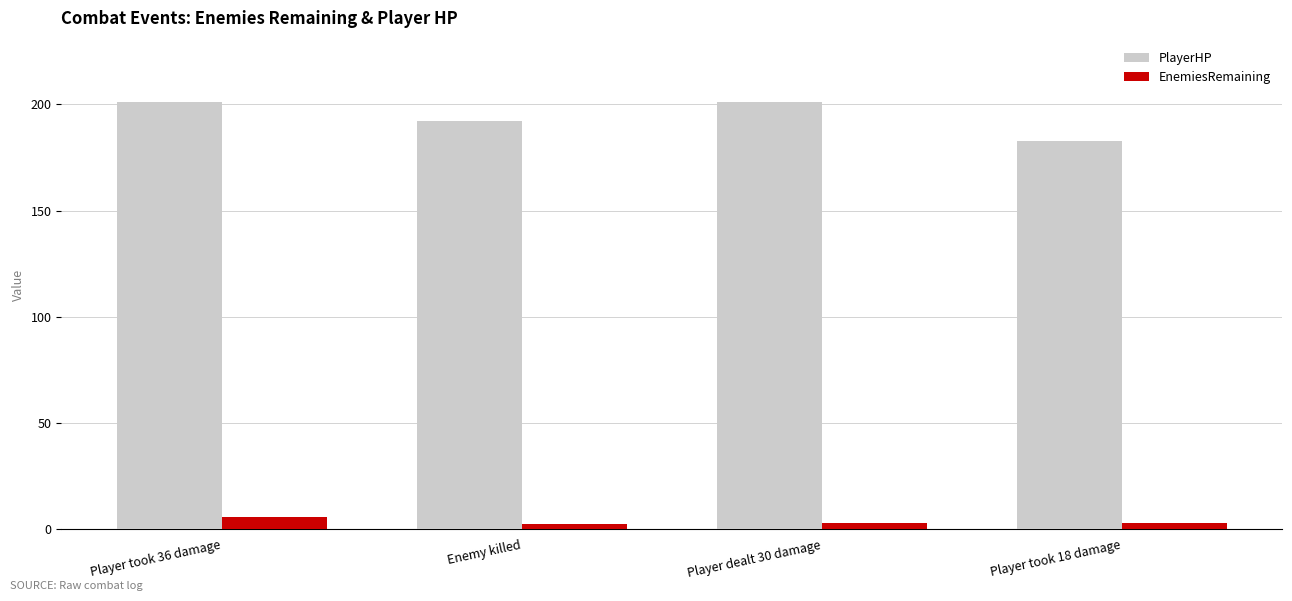

What is the difference between the second highest and minimum values in the PlayerHP series?

18.0